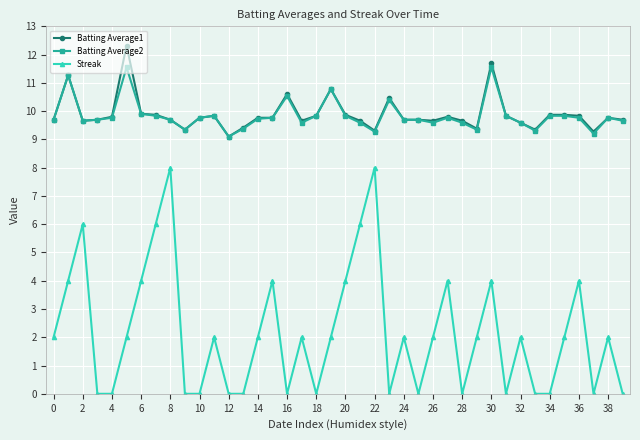

Rank the series by their maximum value, from highest to lowest.

Batting Average1, Batting Average2, Streak